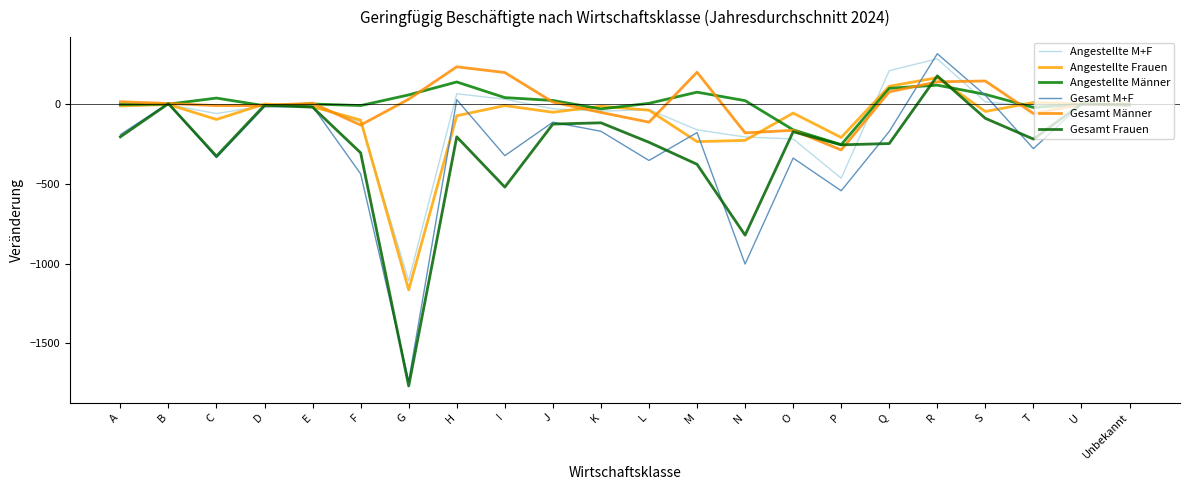

True or false: Gesamt Männer and Gesamt Frauen intersect in this chart.

True